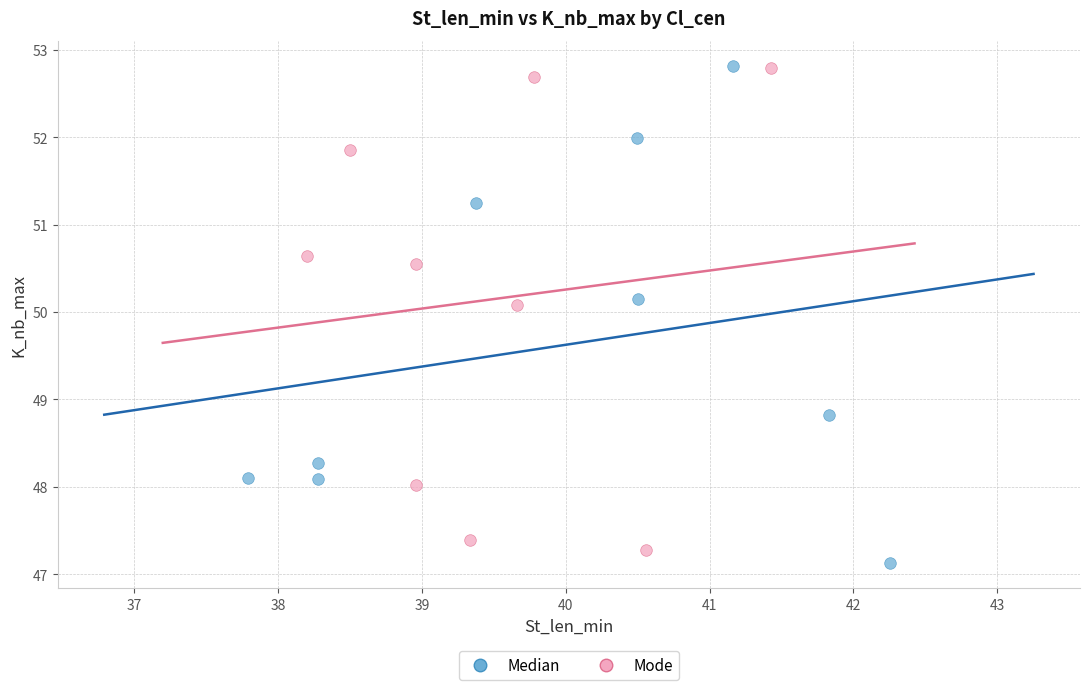

Which series has the widest spread of Y values?

Median